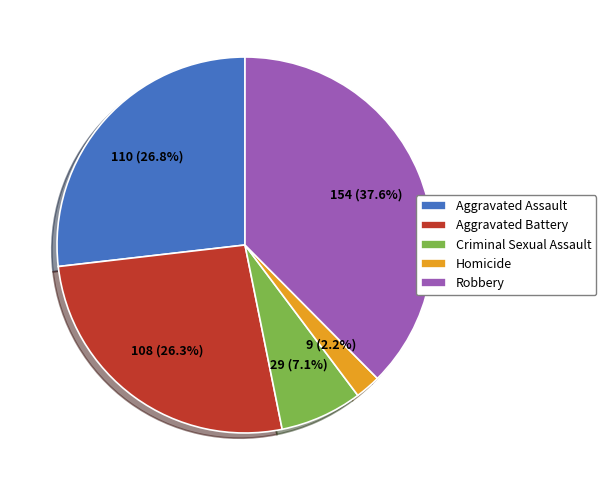

To the nearest percent, what is the average slice percentage?

20%